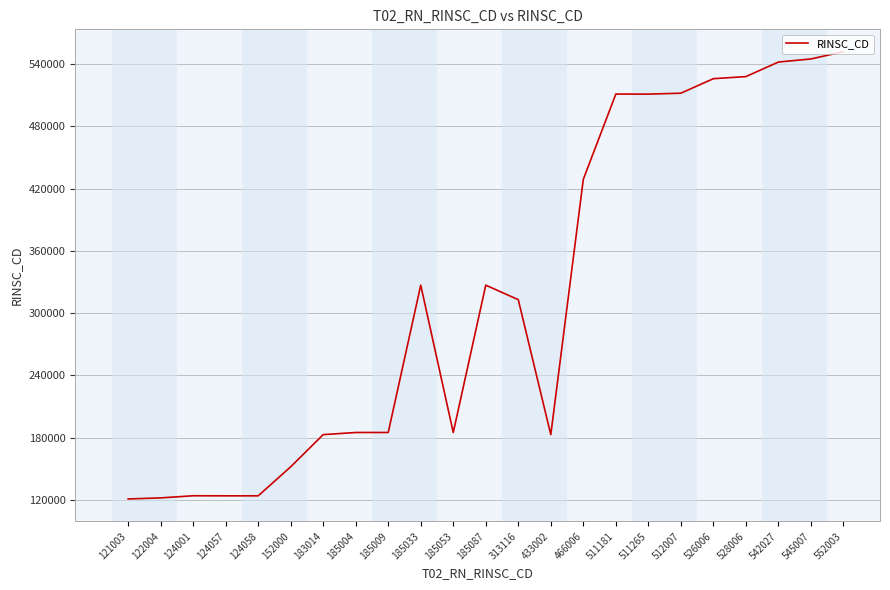

Approximately how many times larger is the value at 124058 compared to 121003?

1.0